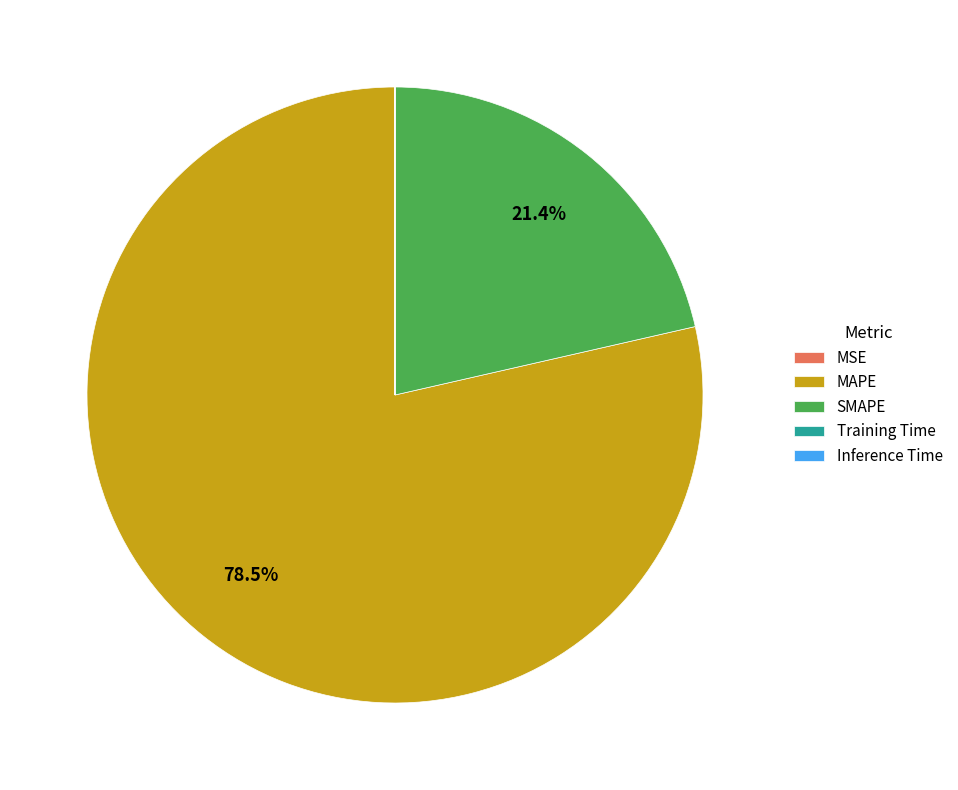

What is the ratio of the value at SMAPE to the value at MAPE?

0.3